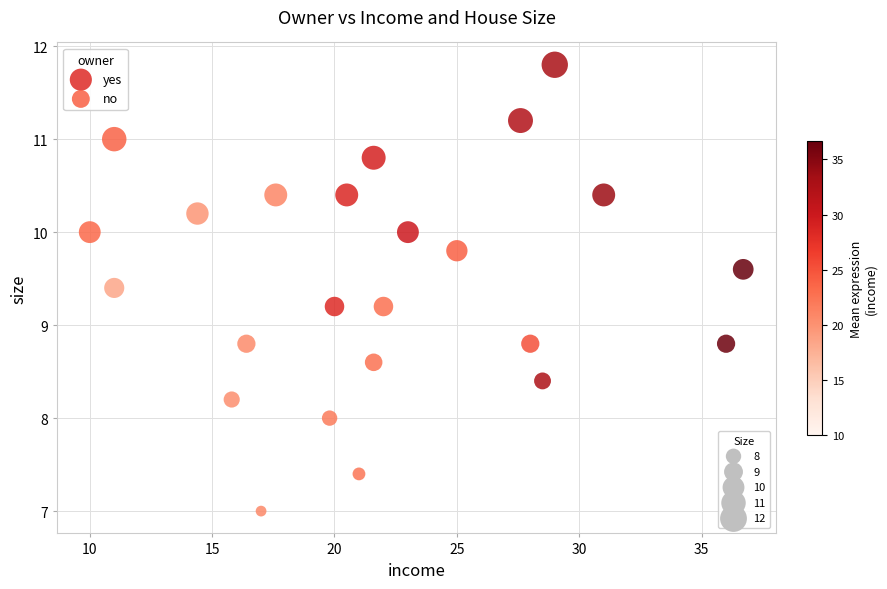

Which series reaches the minimum Y coordinate?

no